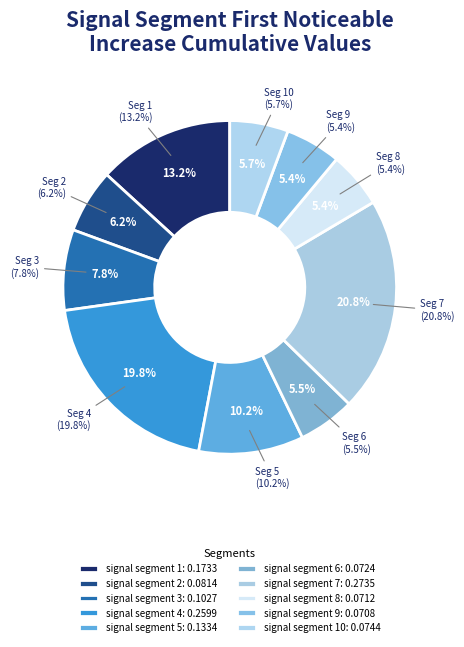

Is it true that signal segment 6 is 16% of the pie?

False